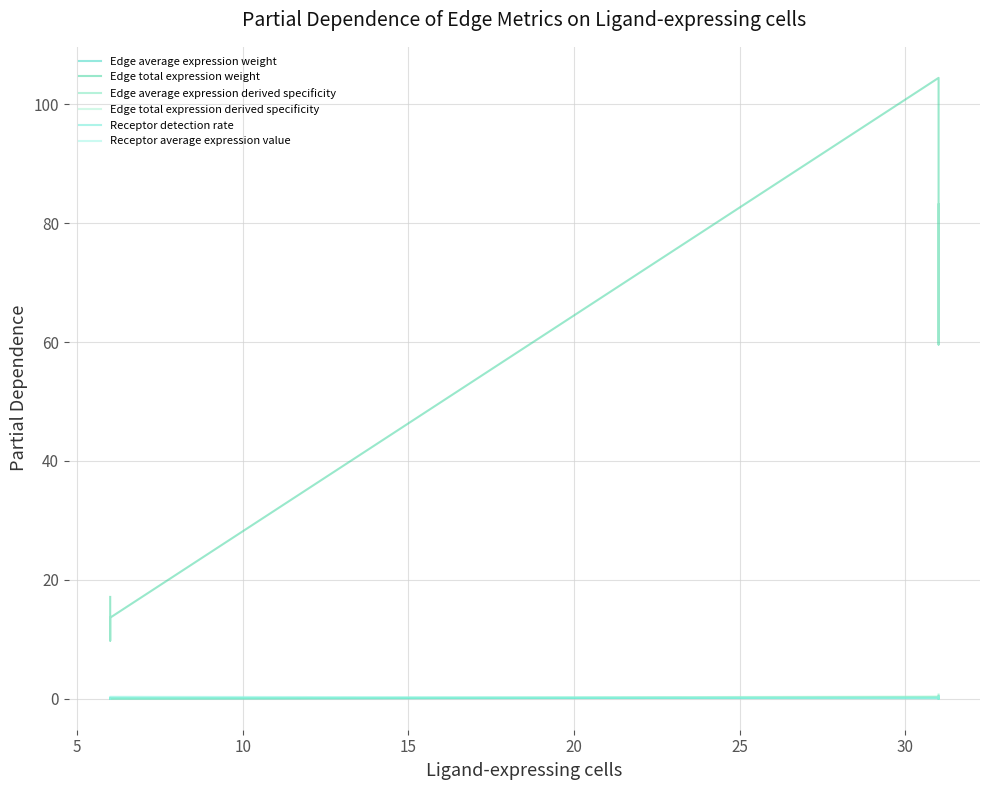

After their last crossing, which series has the higher values: Receptor average expression value or Edge average expression weight?

Edge average expression weight